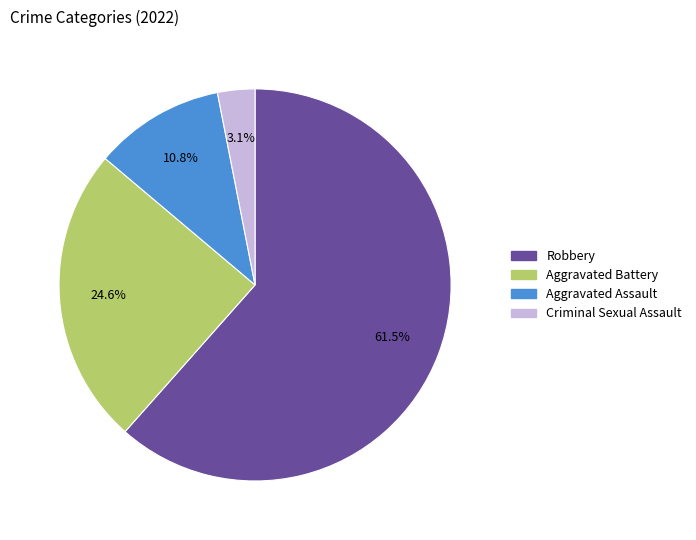

Is there a majority slice in this chart?

Yes